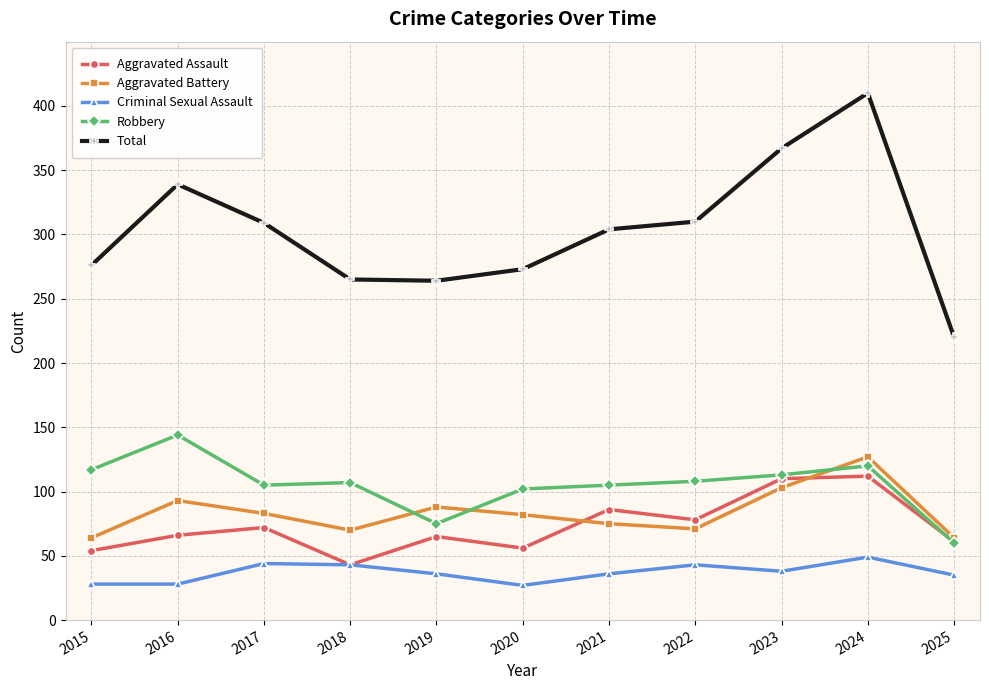

Is this an area chart (filled region under the line)?

No